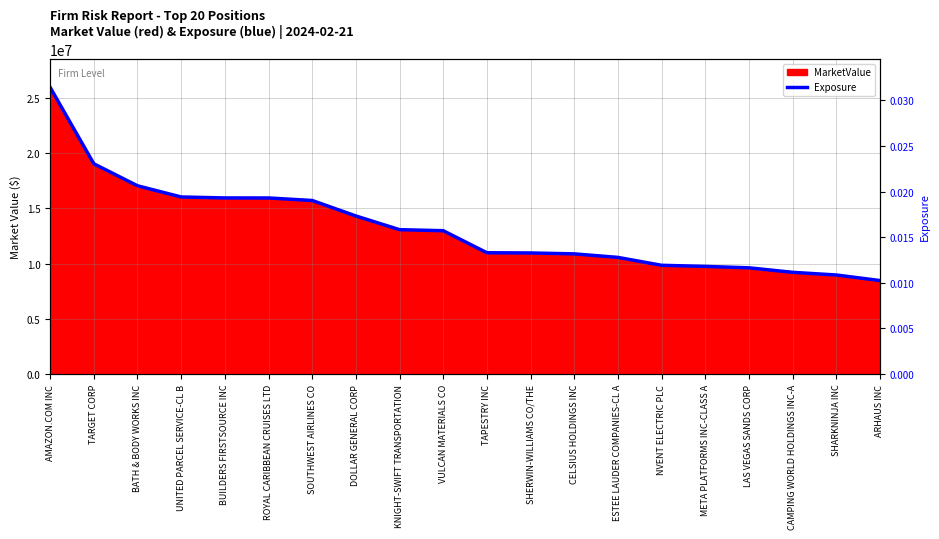

What is the label of the 7th point from the right?

ESTEE LAUDER COMPANIES-CL A